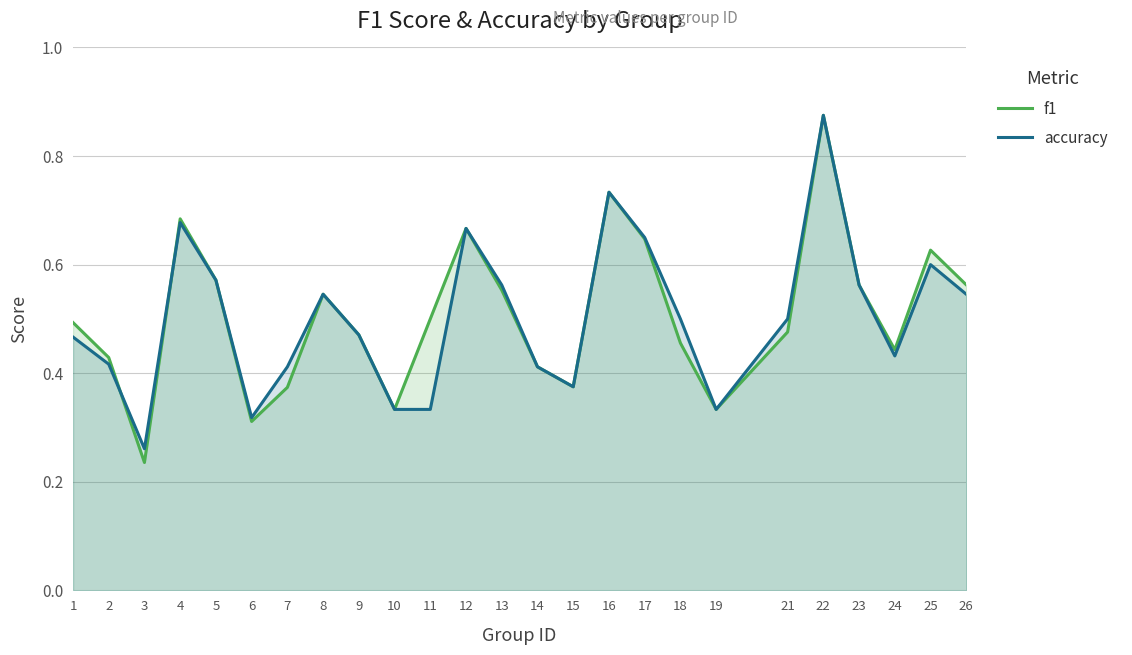

Rank the series by their average value, from lowest to highest.

accuracy, f1